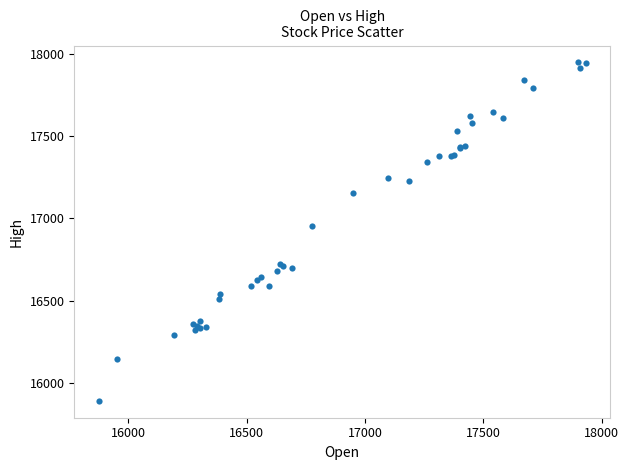

What Y value in the scatter plot is closest to 16920?

16951.5